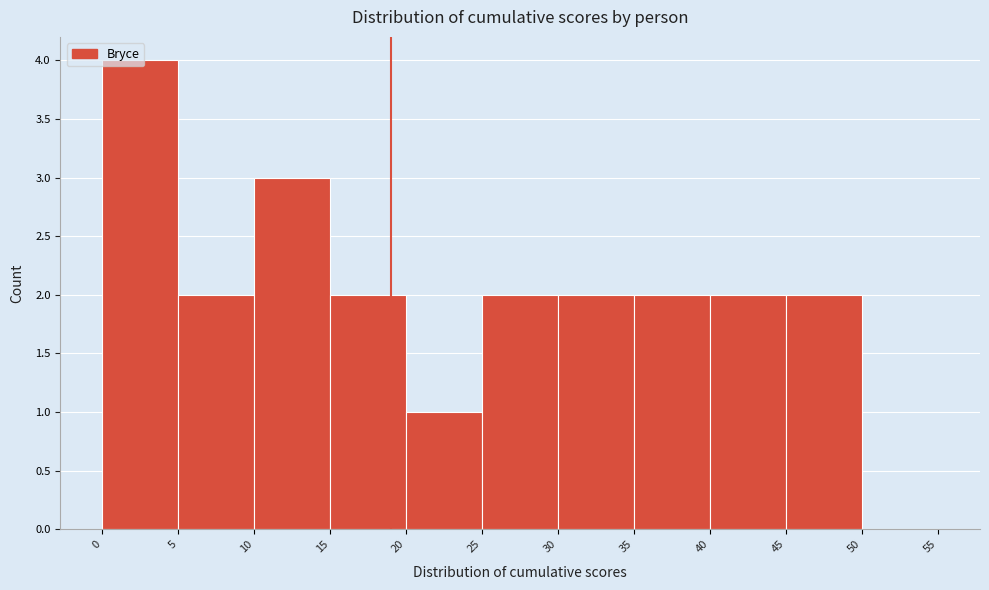

Over which range of the x-axis is the bar tallest?

0 to 5